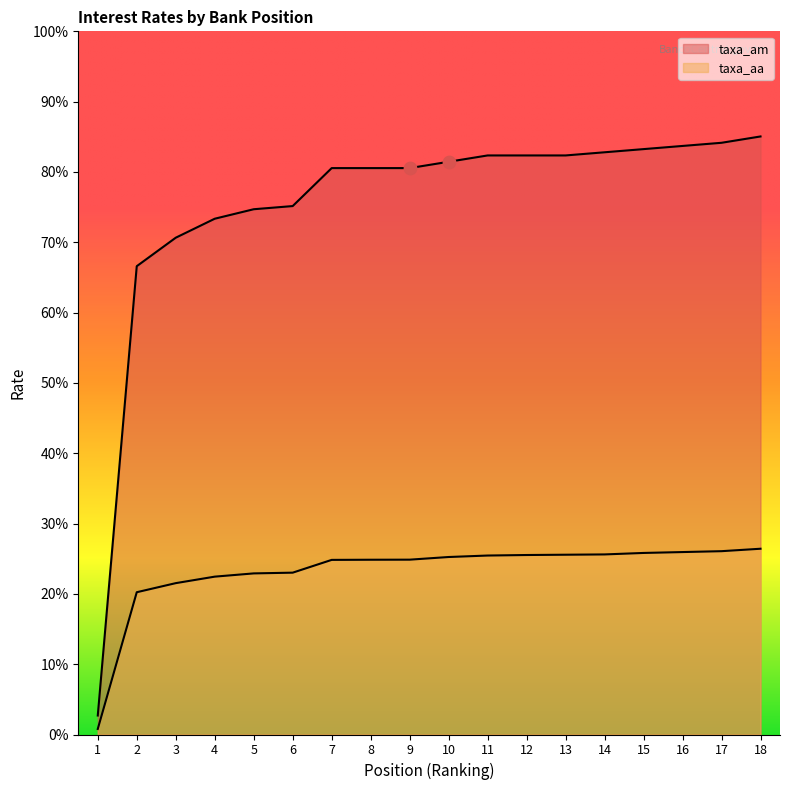

At which category is the sum across all series the highest?

18